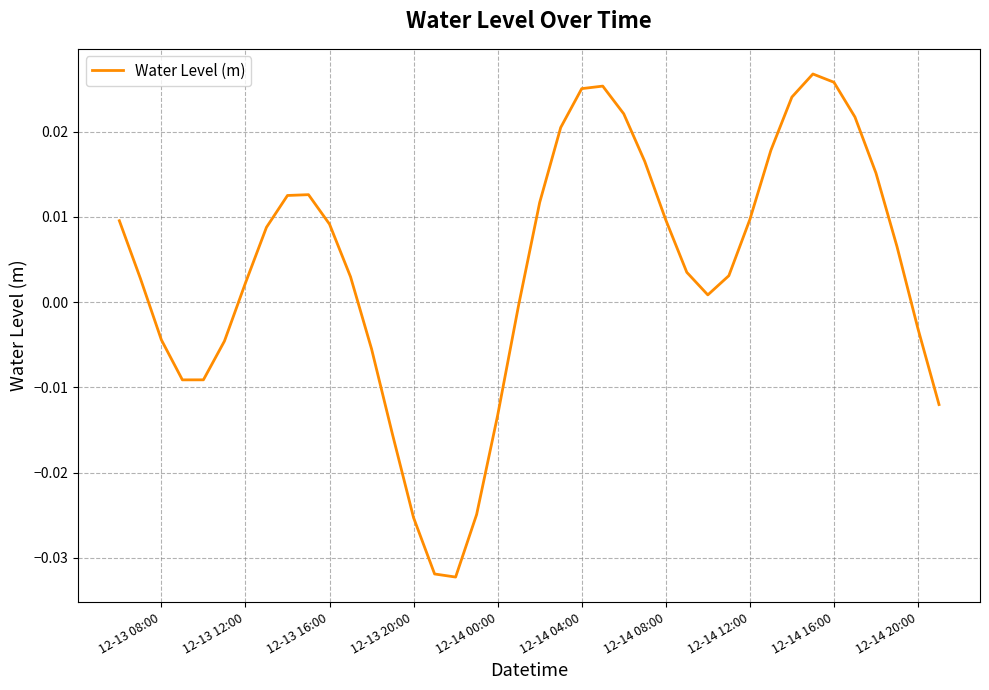

How many lines are shown in the chart?

1